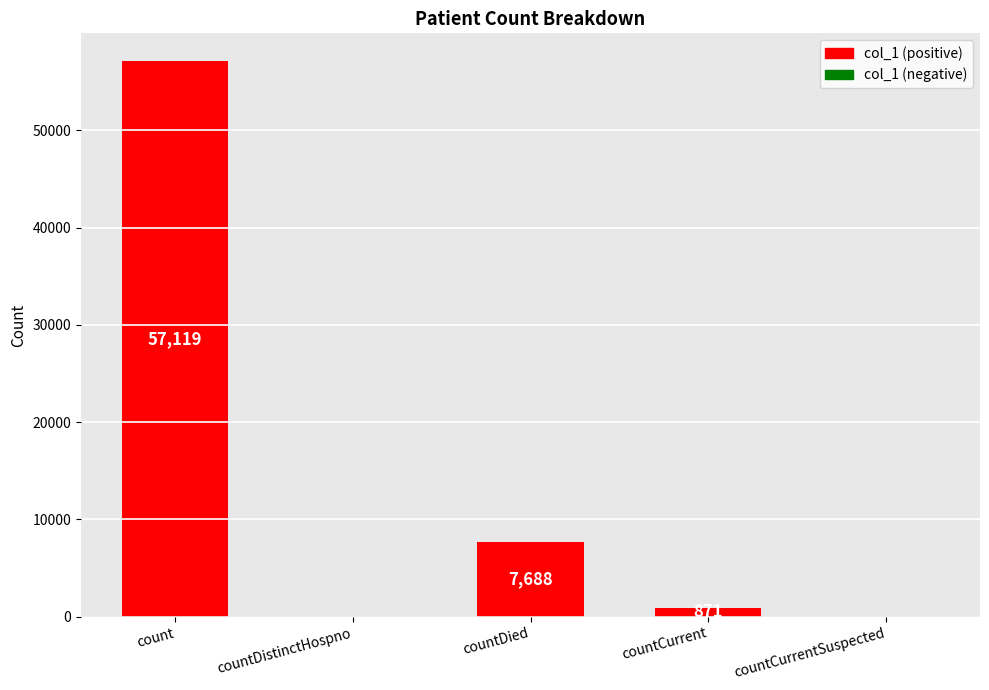

Reading left to right, extract all data points from this chart.

57119	0	7688	871	0